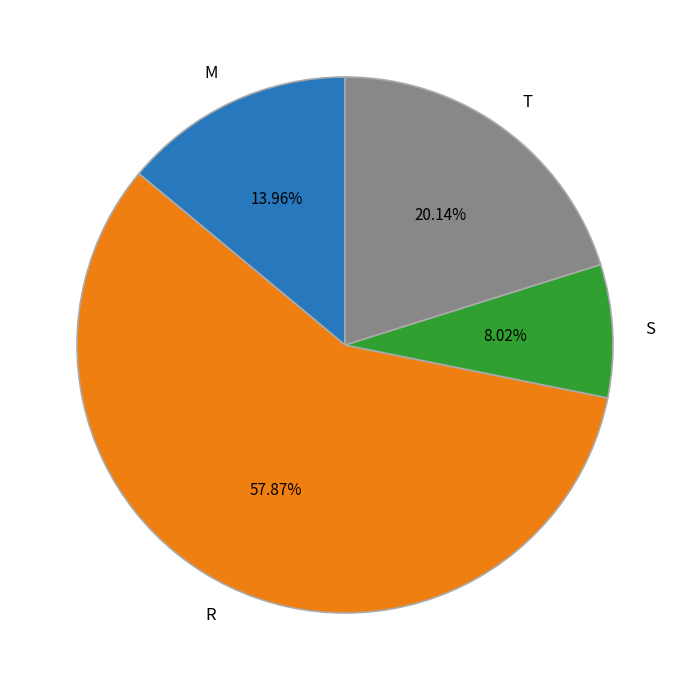

Which has a higher value, T or S?

T